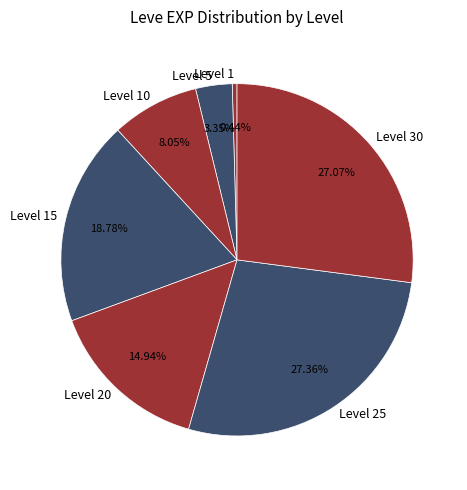

What is the ratio of the value at Level 20 to the value at Level 5?

4.5